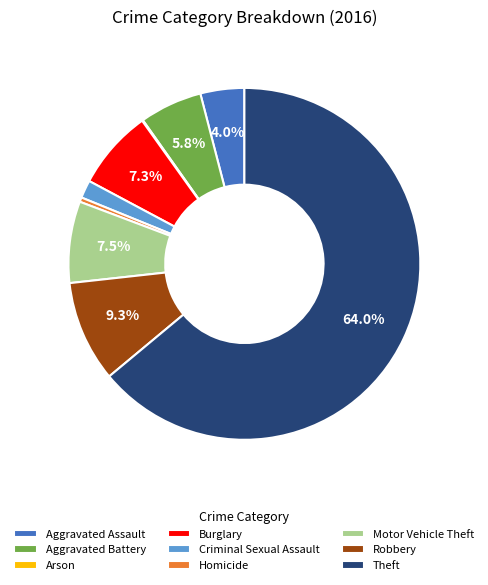

To the nearest percent, what percentage of the pie is Aggravated Assault?

4%